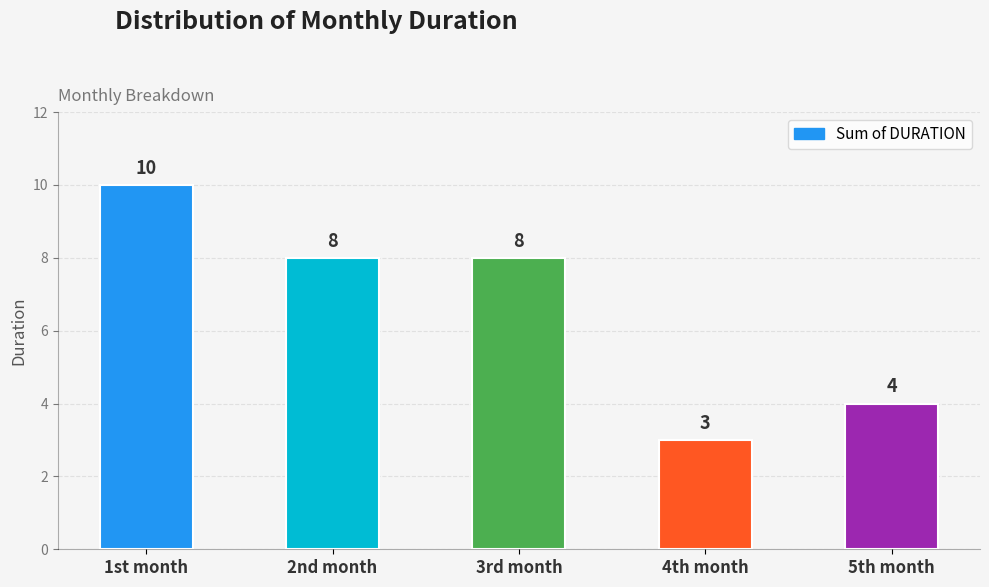

What is the change in value from 2nd month to 5th month?

-4